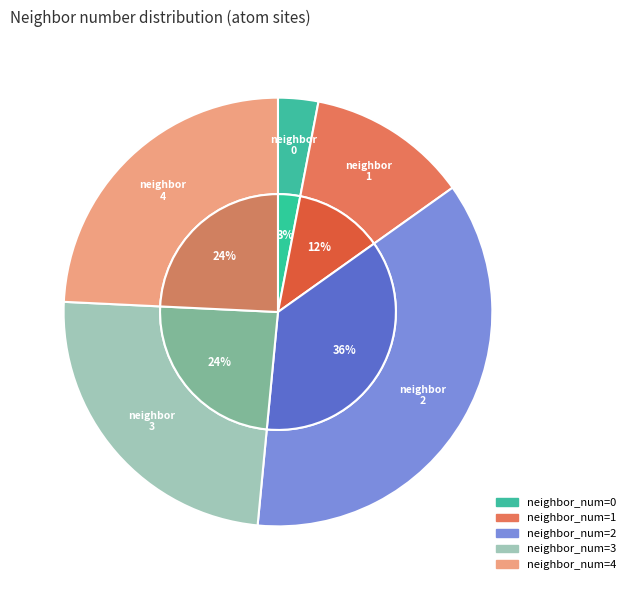

How many segments does this pie chart have?

5